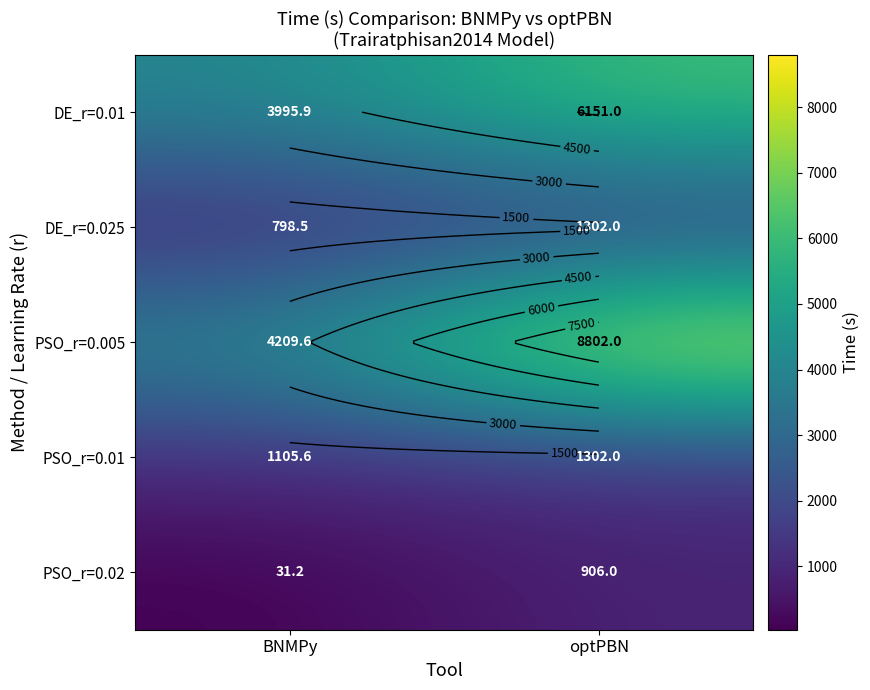

What is the sum of the PSO_r=0.005 values at optPBN and BNMPy?

13011.6